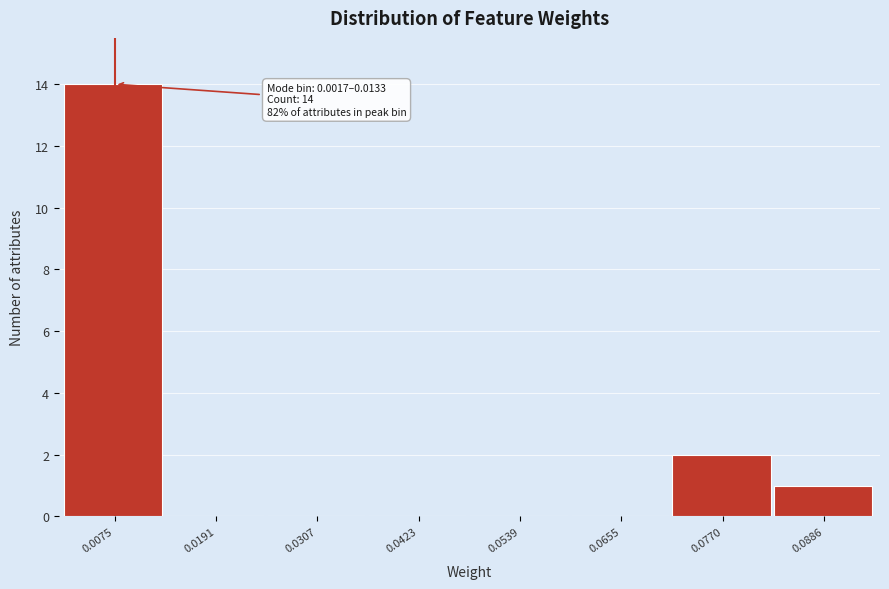

Which range on the x-axis has the tallest bar?

0.002 to 0.014